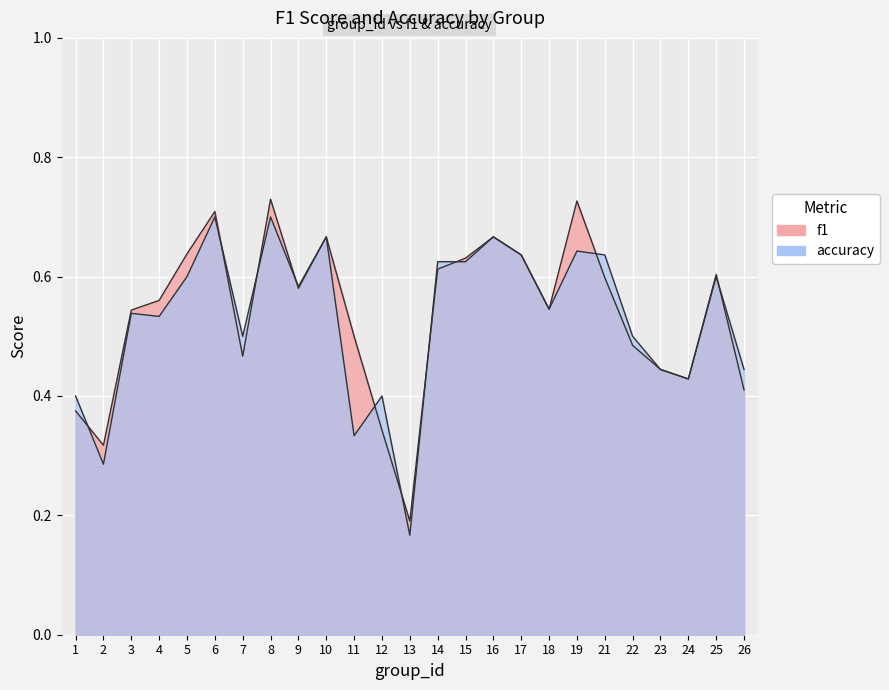

Reading left to right, list all the values displayed in this chart.

f1: 0.4	0.3	0.5	0.6	0.6	0.7	0.5	0.7	0.6	0.7	0.5	0.3	0.2	0.6	0.6	0.7	0.6	0.5	0.7	0.6	0.5	0.4	0.4	0.6	0.4
accuracy: 0.4	0.3	0.5	0.5	0.6	0.7	0.5	0.7	0.6	0.7	0.3	0.4	0.2	0.6	0.6	0.7	0.6	0.5	0.6	0.6	0.5	0.4	0.4	0.6	0.4